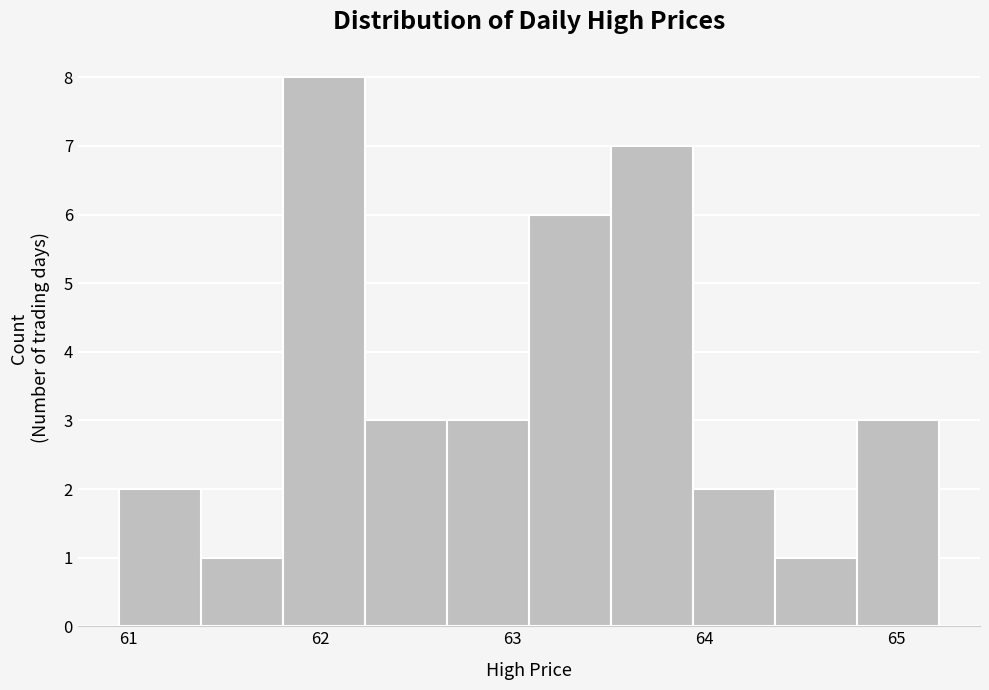

Reading left to right, list every bar in this chart as the range it spans on the x-axis followed by its height. Neither the bar edges nor the heights are printed on the chart, so give them approximately, as read against the axes.

61.0 to 61.4: 2
61.4 to 61.8: 1
61.8 to 62.2: 8
62.2 to 62.7: 3
62.7 to 63.1: 3
63.1 to 63.5: 6
63.5 to 63.9: 7
63.9 to 64.4: 2
64.4 to 64.8: 1
64.8 to 65.2: 3